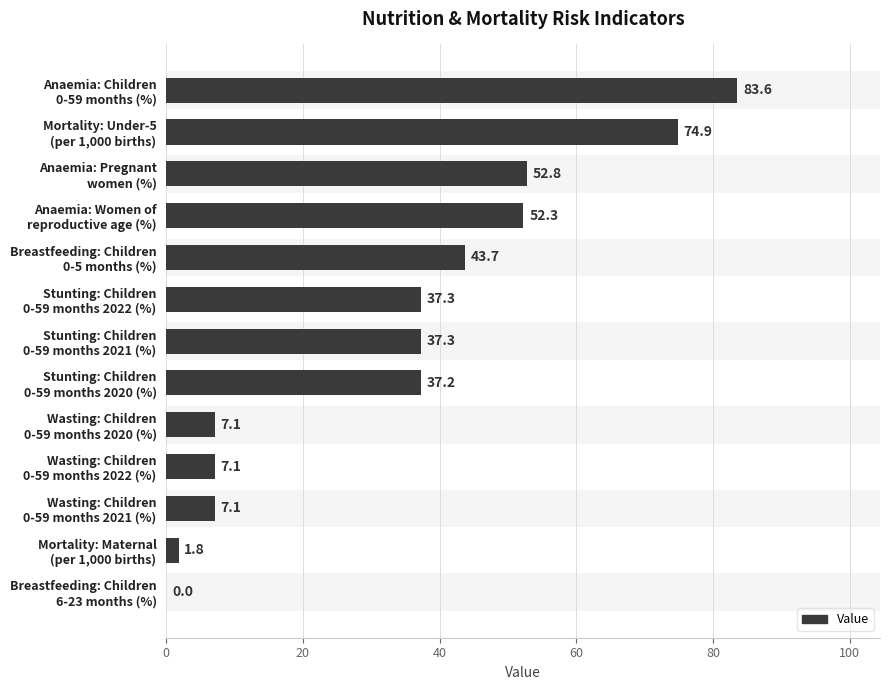

What is the change in value from Mortality: Under-5 (per 1,000 births) to Anaemia: Women of reproductive age (%)?

-22.6